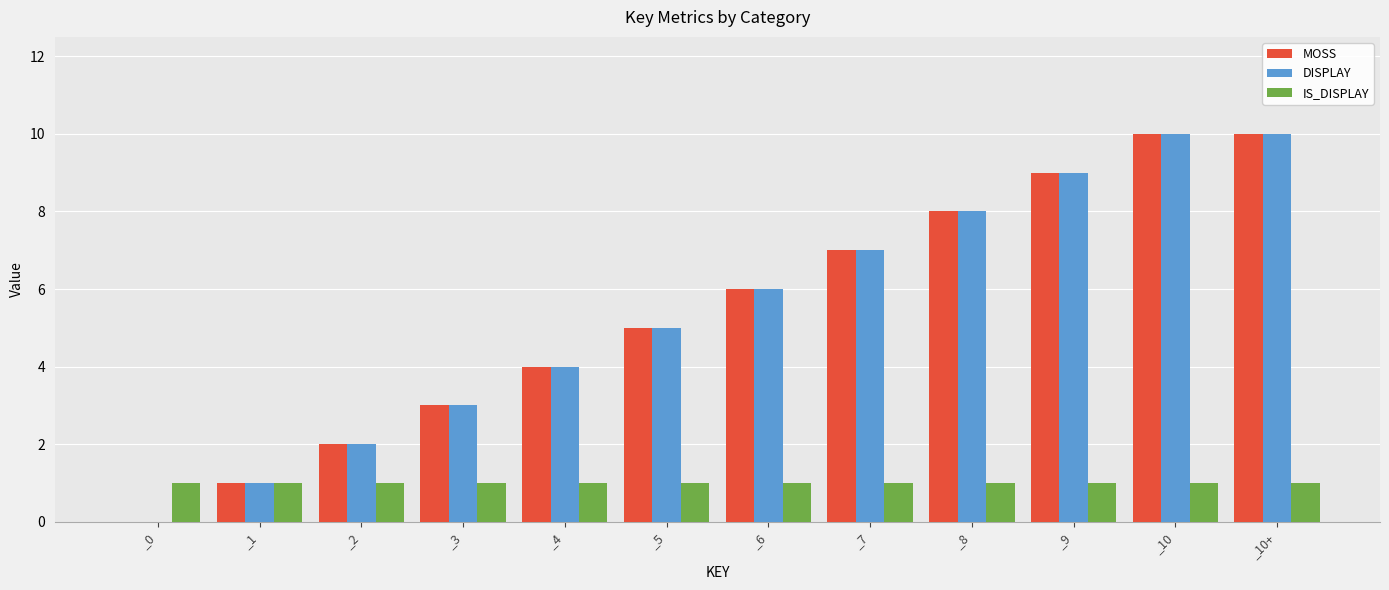

Is it true that DISPLAY equals 4 at _4?

True